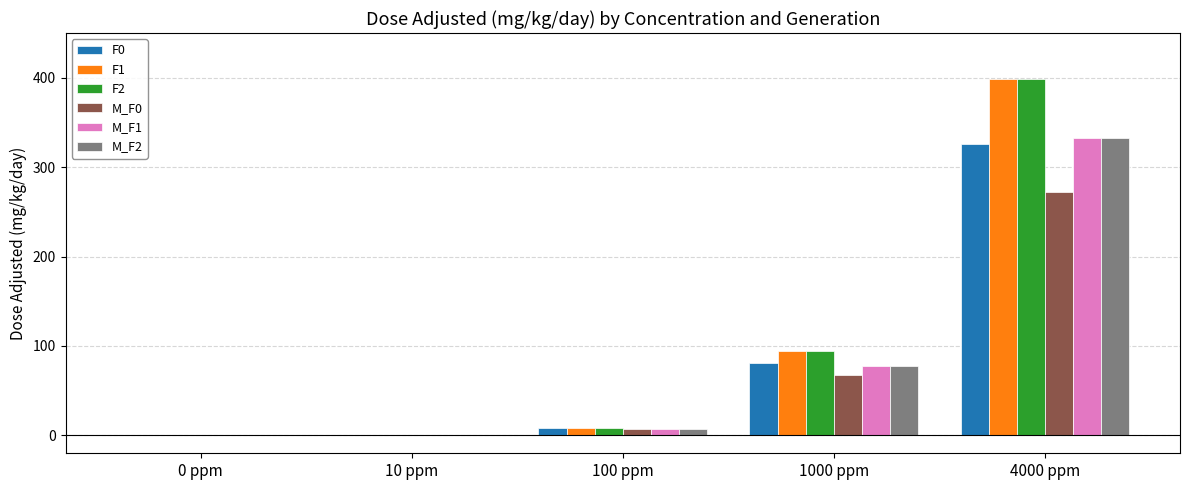

True or false: F2 has a value of 0.9 at 10 ppm.

True